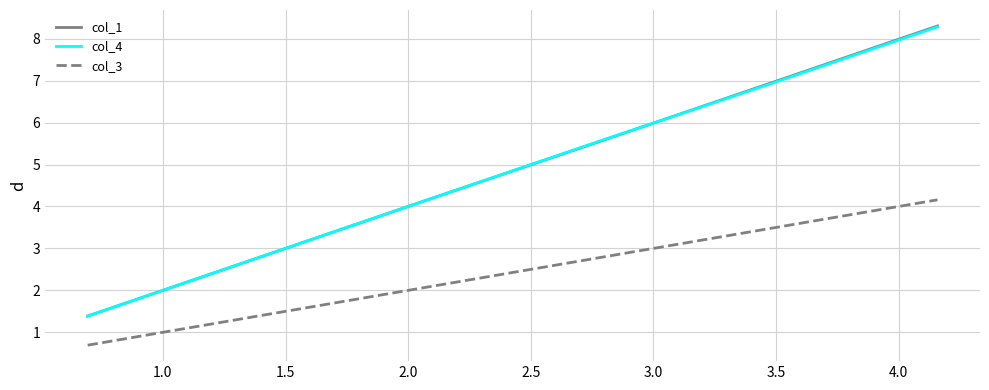

What is the maximum value shown in the chart?

8.3